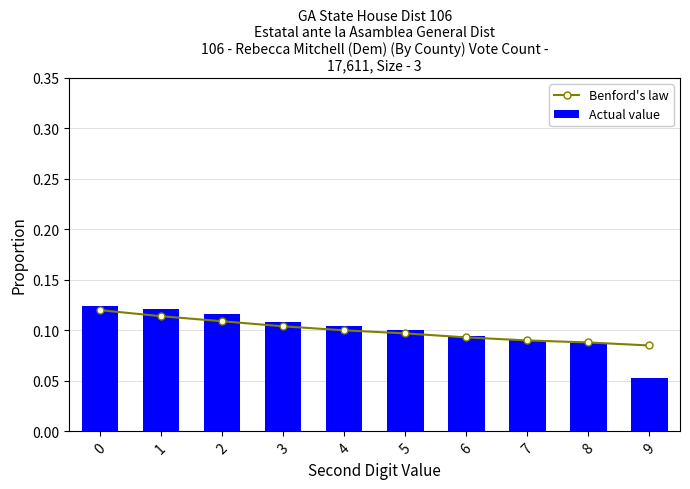

What is the value of the Benford's law bar at the 1st from the left?

0.1